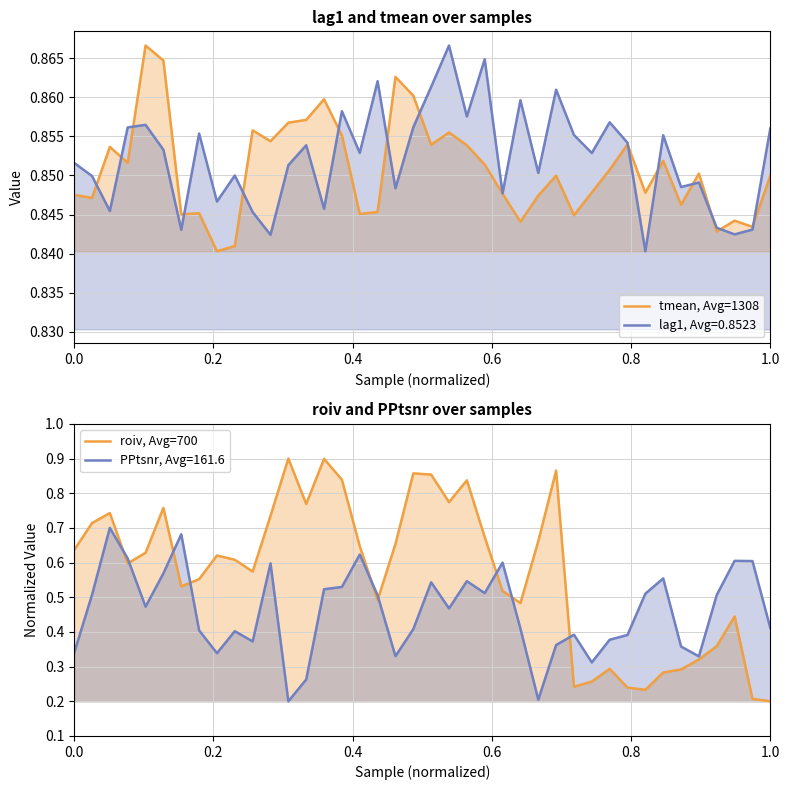

What is the difference between the maximum and minimum values in the roiv, Avg=700 series?

0.7